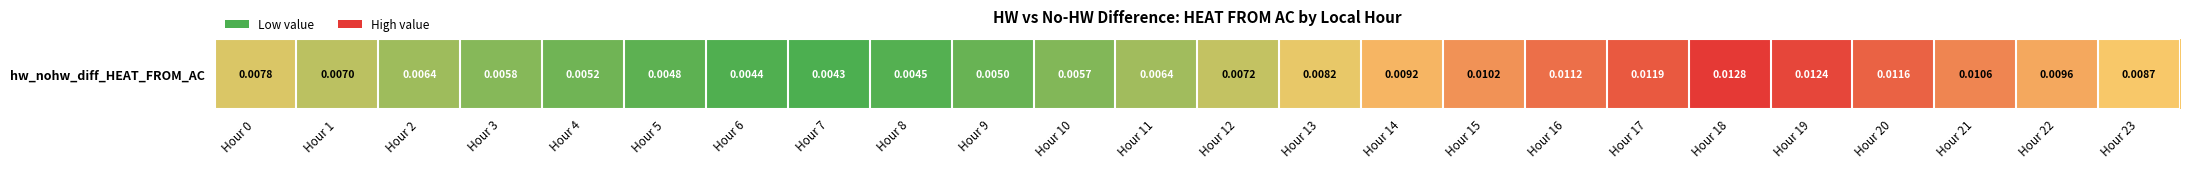

Is it true that the value at Hour 21 is 0.0?

False